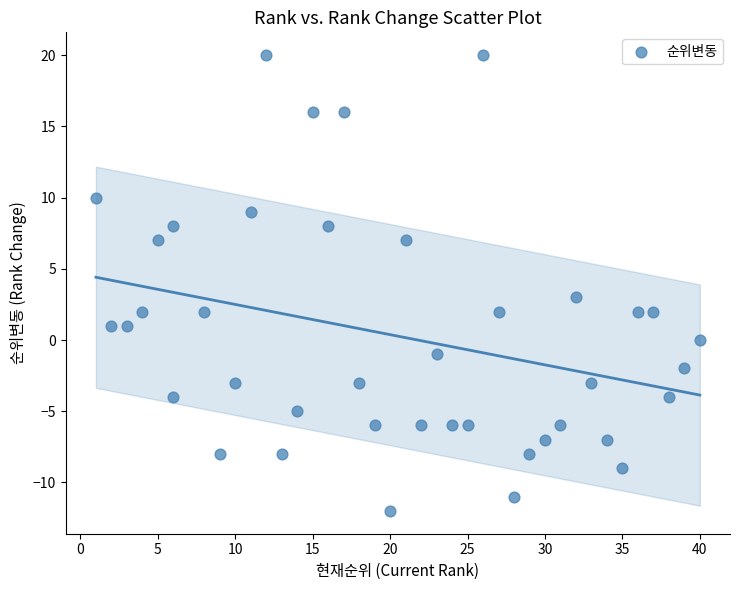

What is the range of Y values (max minus min)?

32